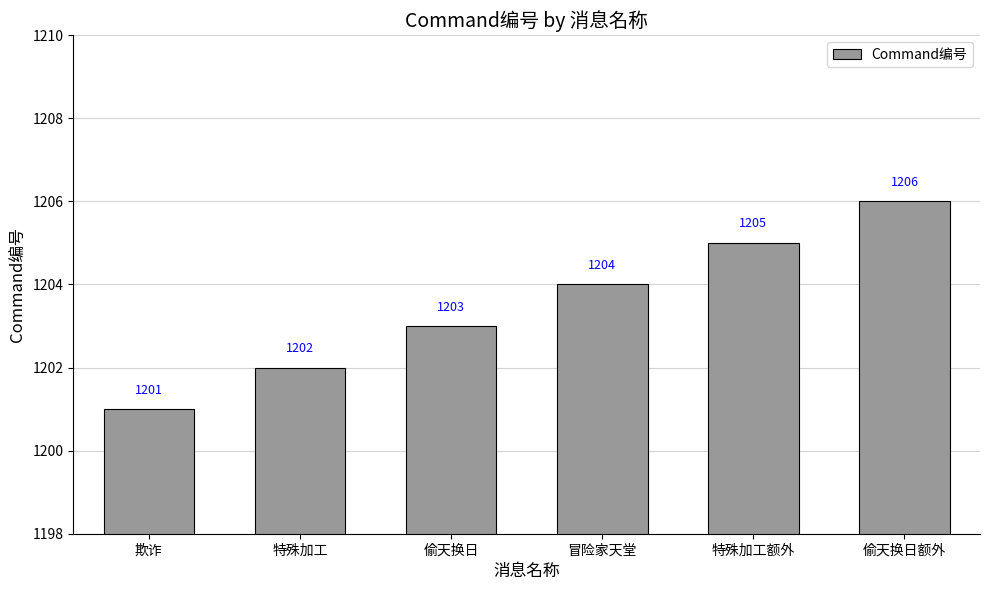

What position from the right is 欺诈?

6